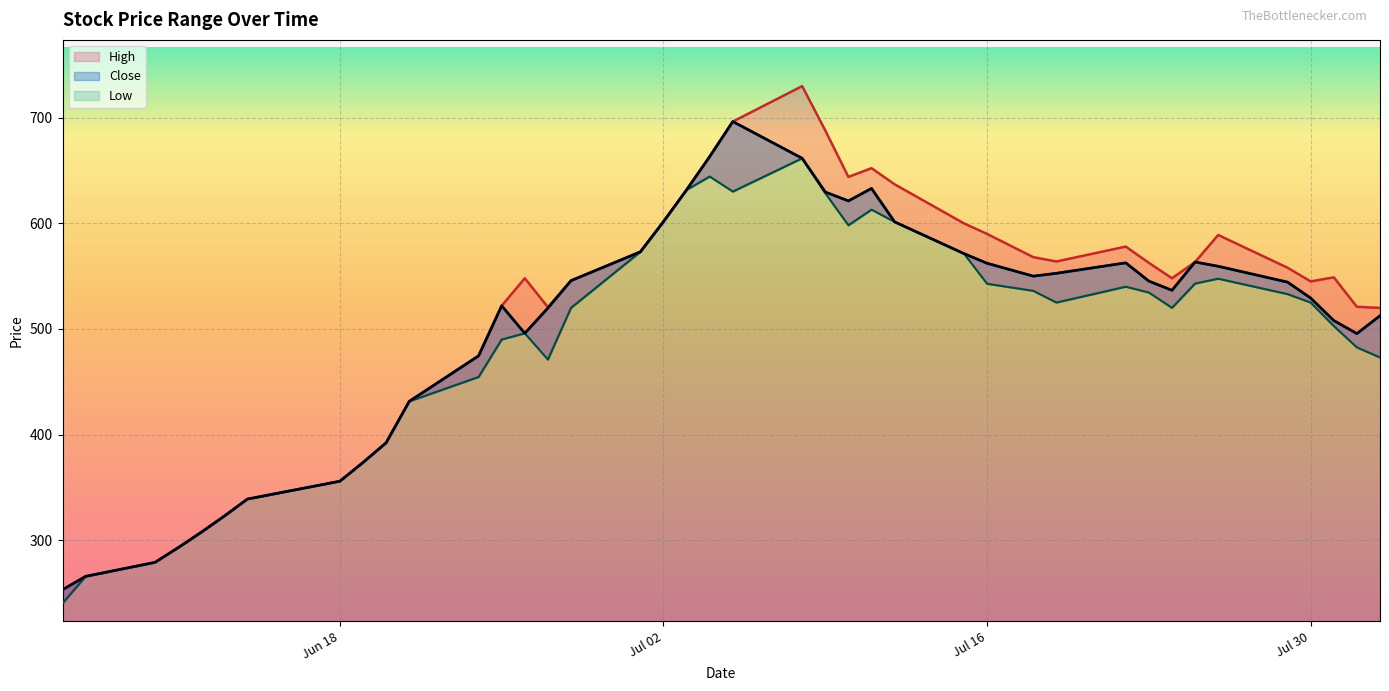

Which has a higher value, 2024-07-22 or 2024-06-07?

2024-07-22